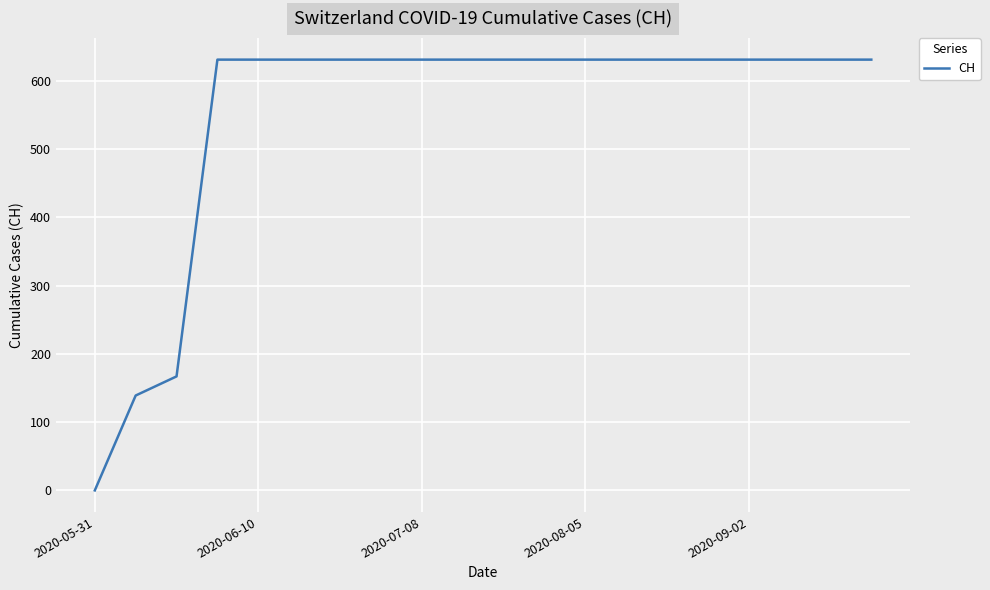

What is the maximum value shown in the chart?

631